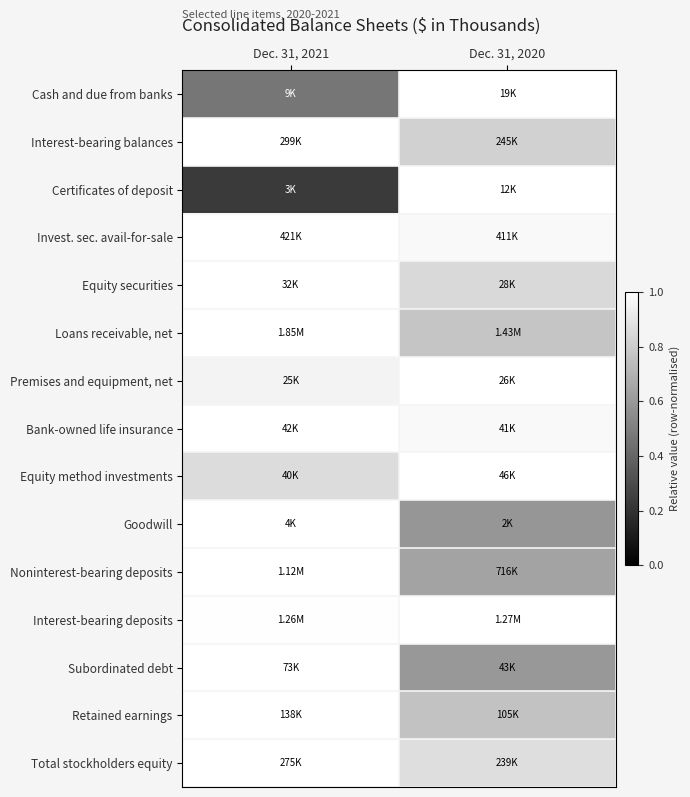

At which category is the sum across all series the highest?

Dec. 31, 2021